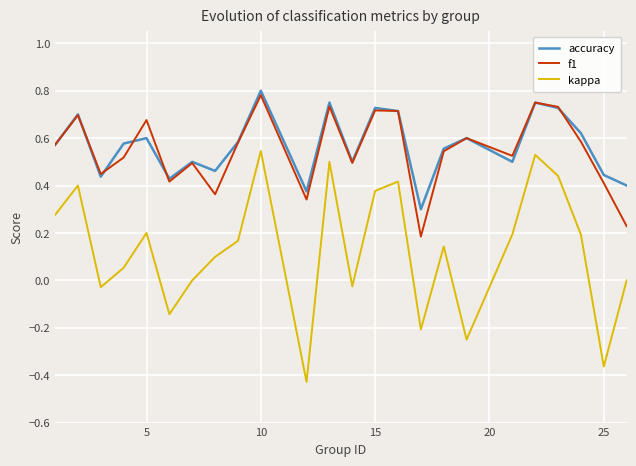

Which series has the largest range (max minus min)?

kappa